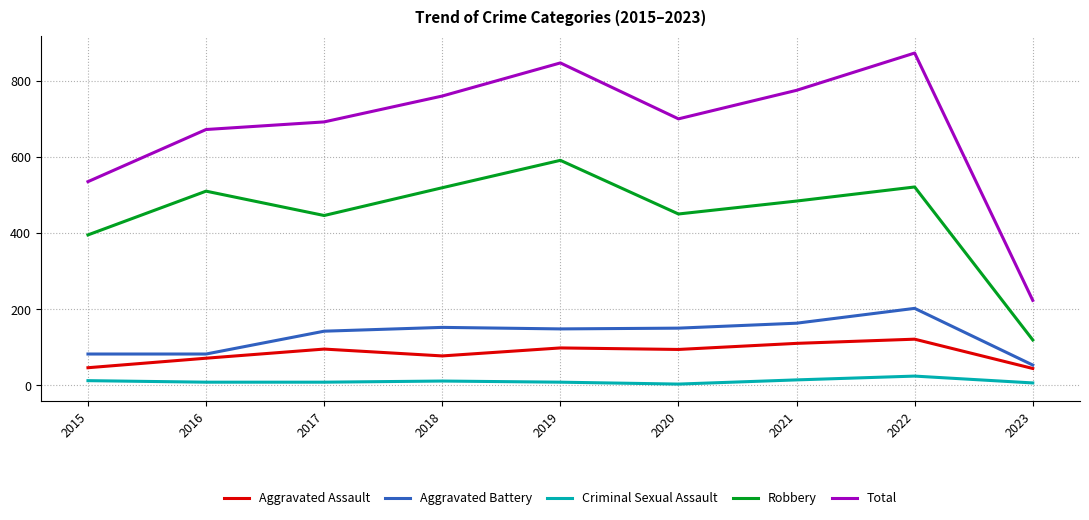

Rank the series at 2022 from lowest to highest value.

Criminal Sexual Assault, Aggravated Assault, Aggravated Battery, Robbery, Total